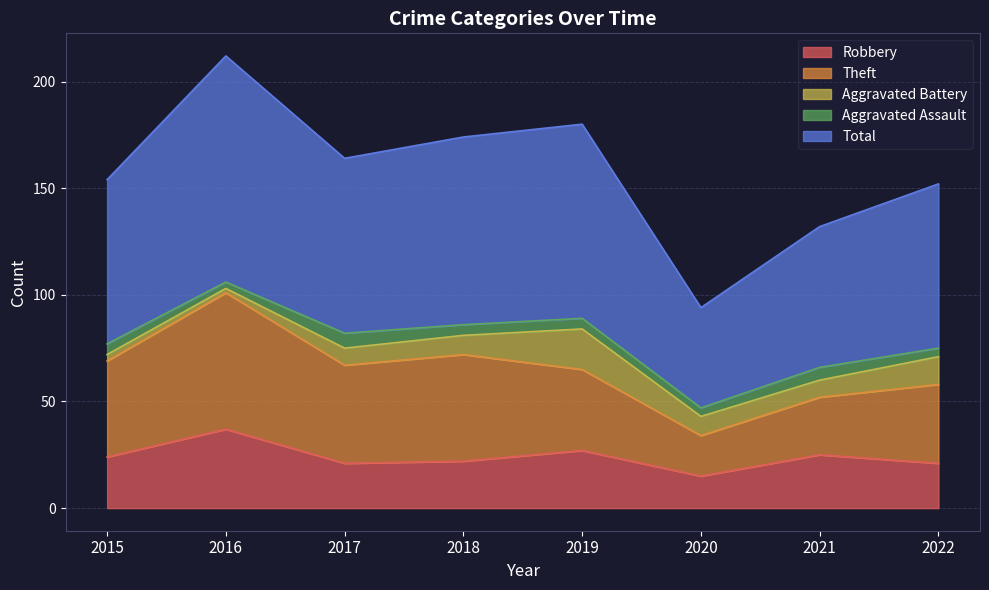

Reading left to right, extract all data points from this chart.

Robbery: 24	37	21	22	27	15	25	21
Theft: 45	64	46	50	38	19	27	37
Aggravated Battery: 3	2	8	9	19	9	8	13
Aggravated Assault: 5	3	7	5	5	4	6	4
Total: 77	106	82	88	91	47	66	77